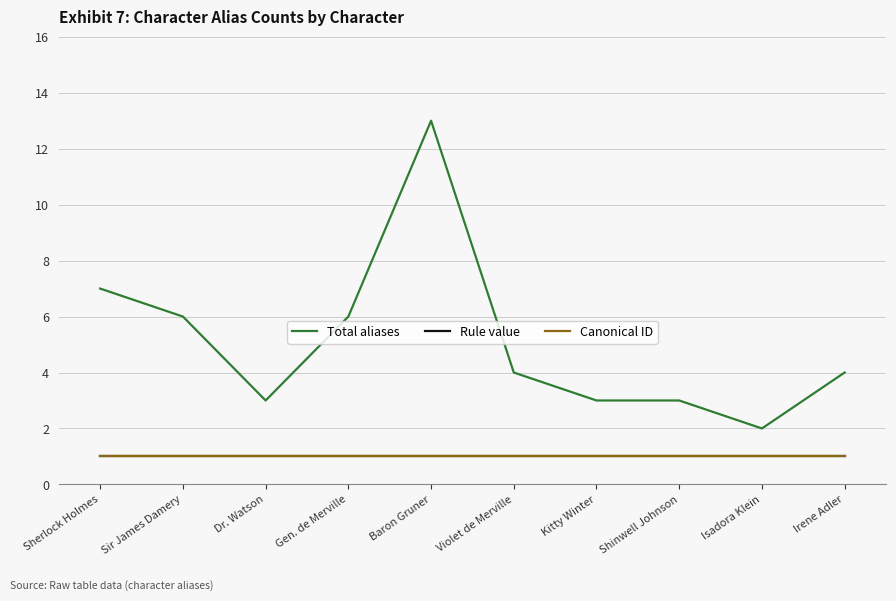

True or false: Total aliases and Canonical ID cross at least once.

False